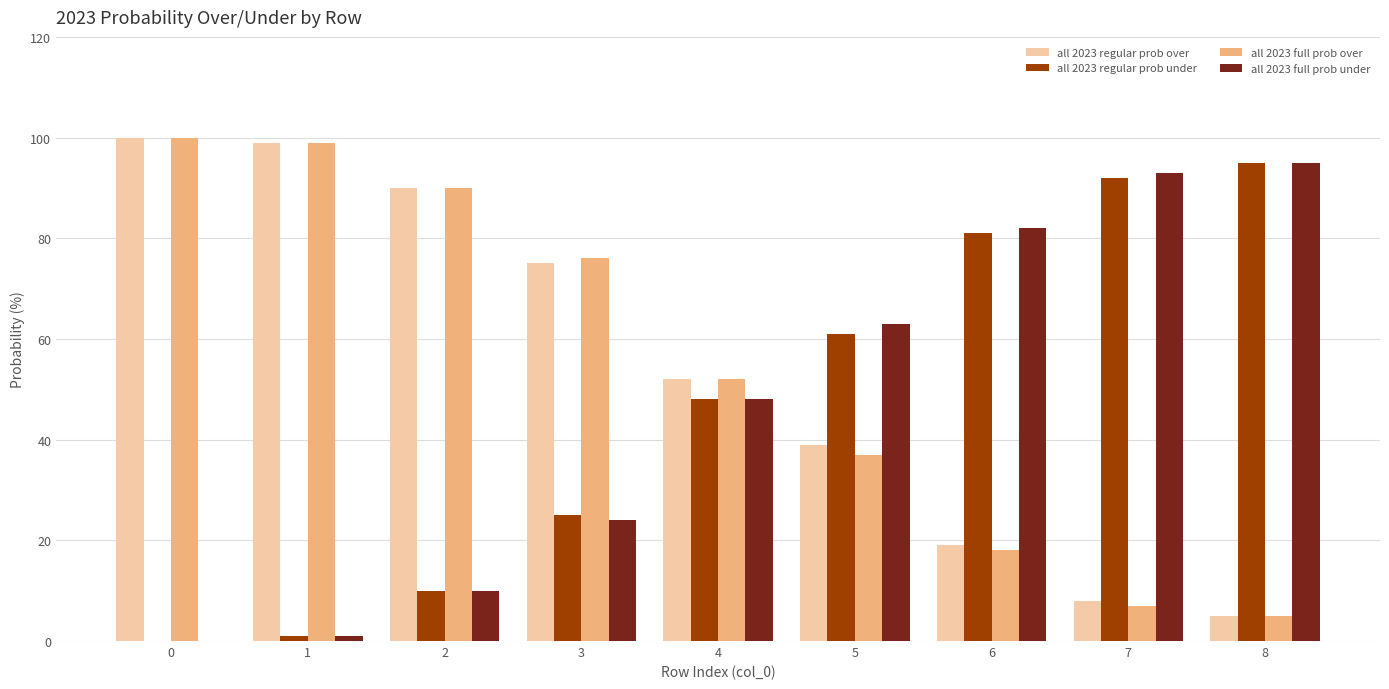

Does the chart contain stacked bars?

No